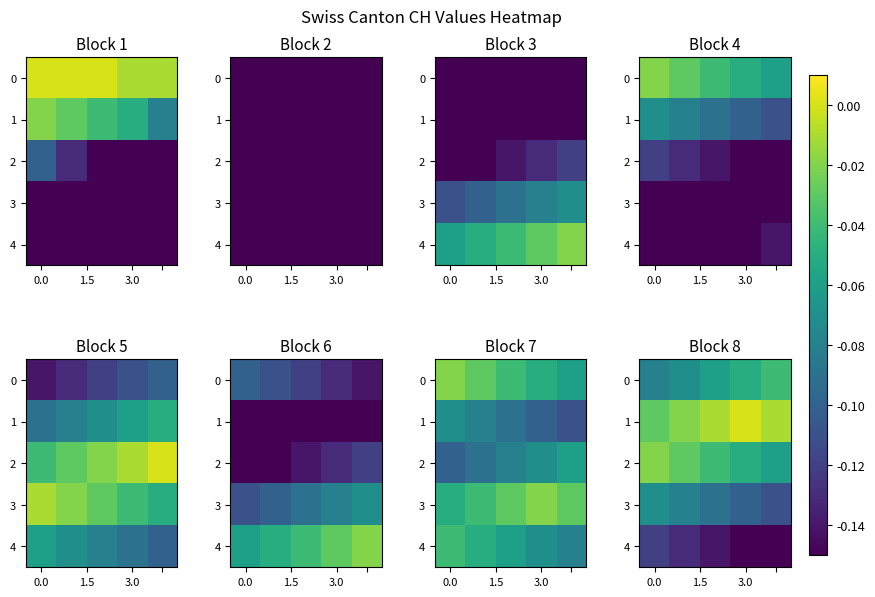

Which series has the widest spread of values?

4